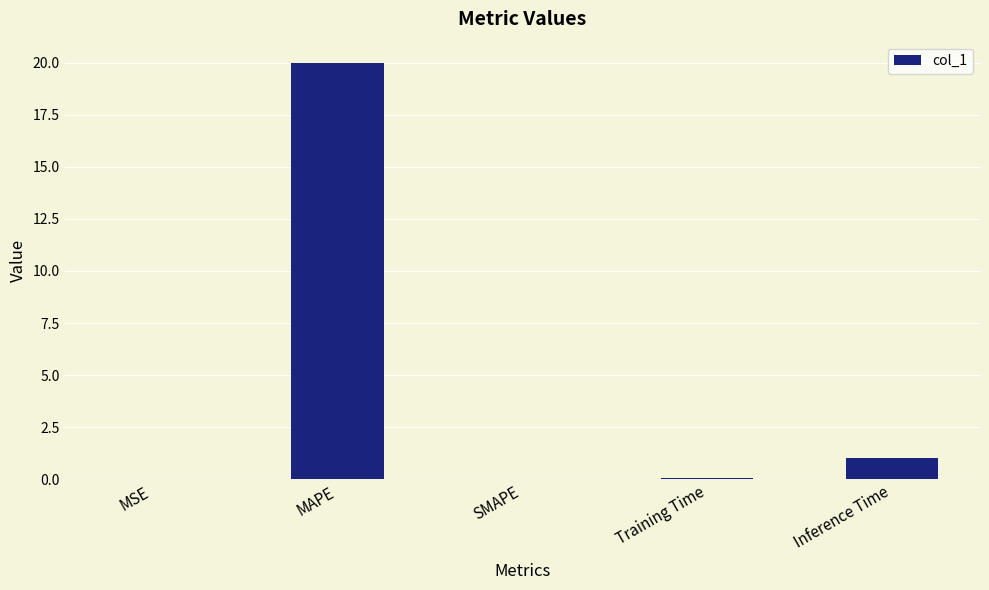

What is the maximum value shown in the chart?

20.0